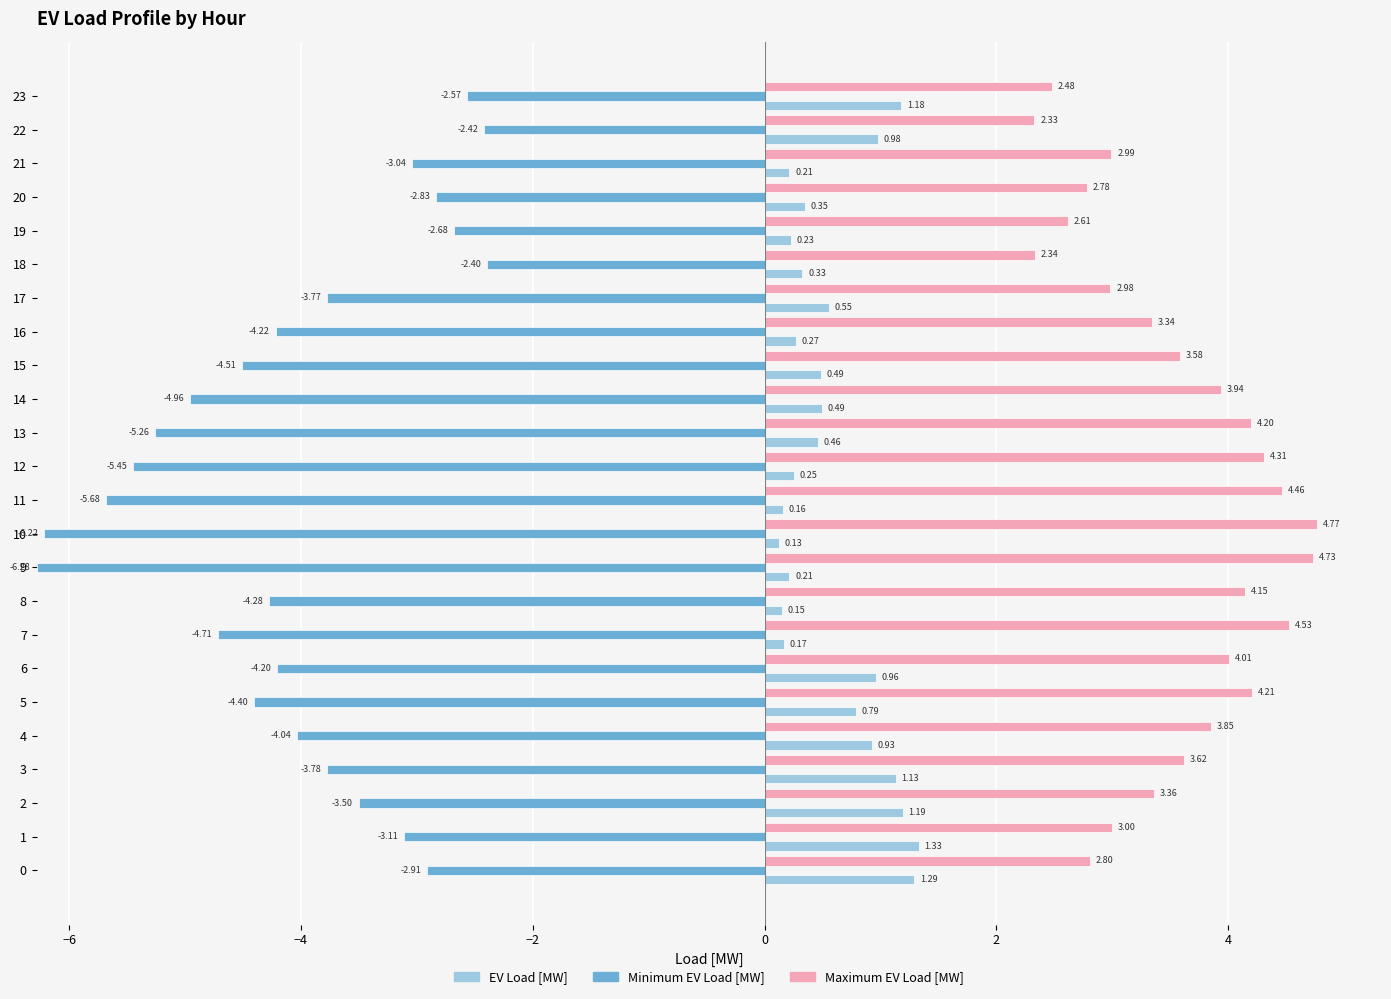

What is the value of the Maximum EV Load [MW] bar at the 19th from the left?

2.3